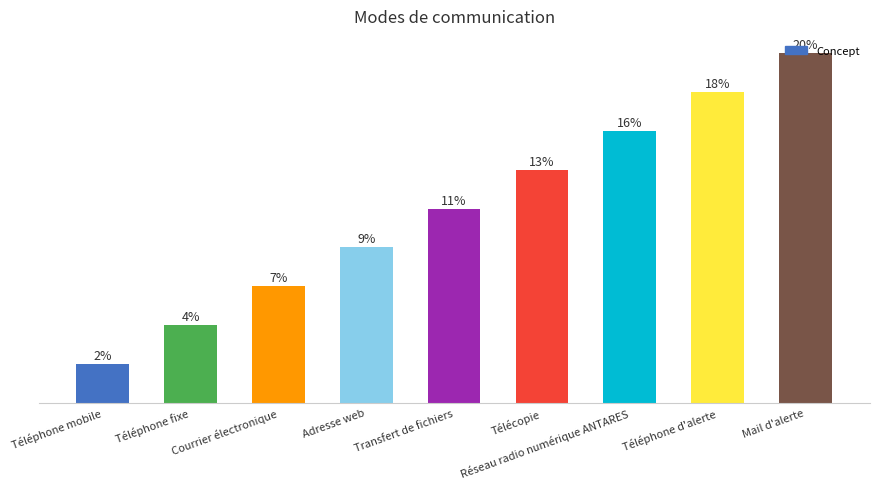

List the labels in order of value, smallest first.

Téléphone mobile, Téléphone fixe, Courrier électronique, Adresse web, Transfert de fichiers, Télécopie, Réseau radio numérique ANTARES, Téléphone d'alerte, Mail d'alerte